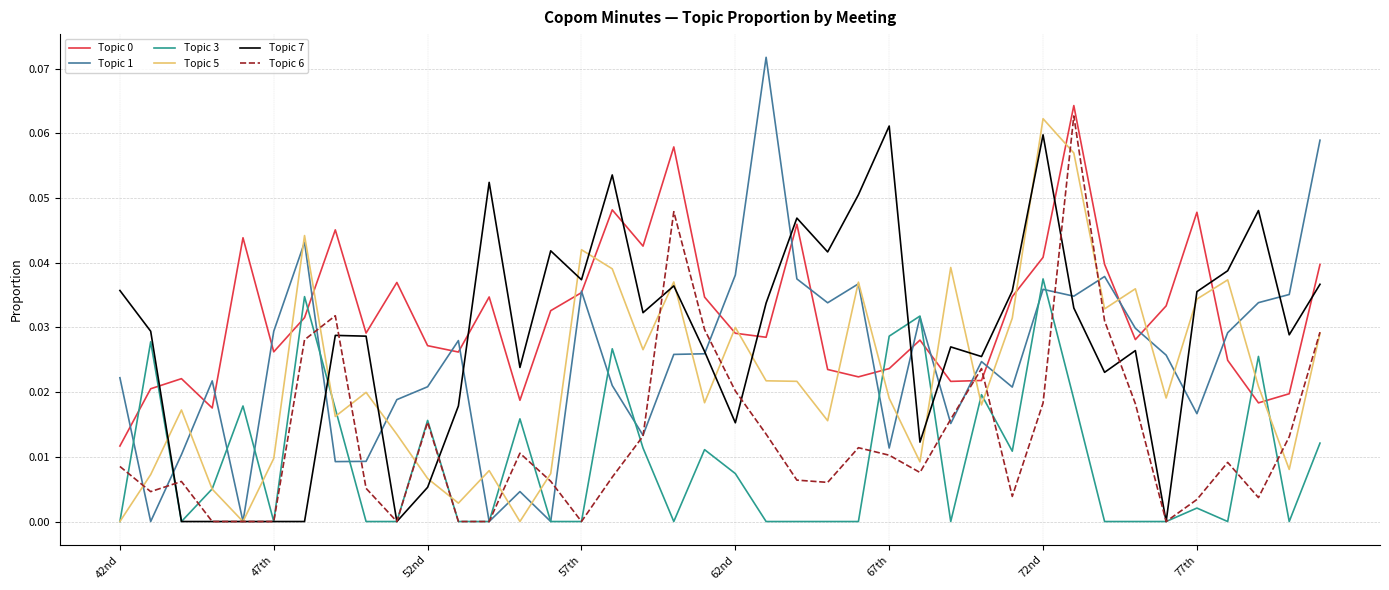

True or false: Topic 6 has more than 1 points higher than both neighbors.

True